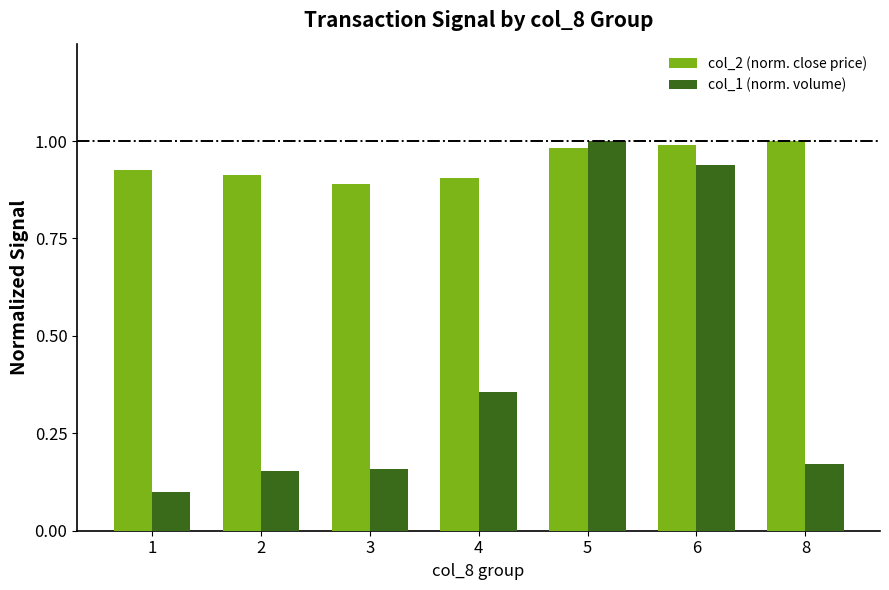

True or false: col_2 (norm. close price) has a value of 0.4 at 6.

False